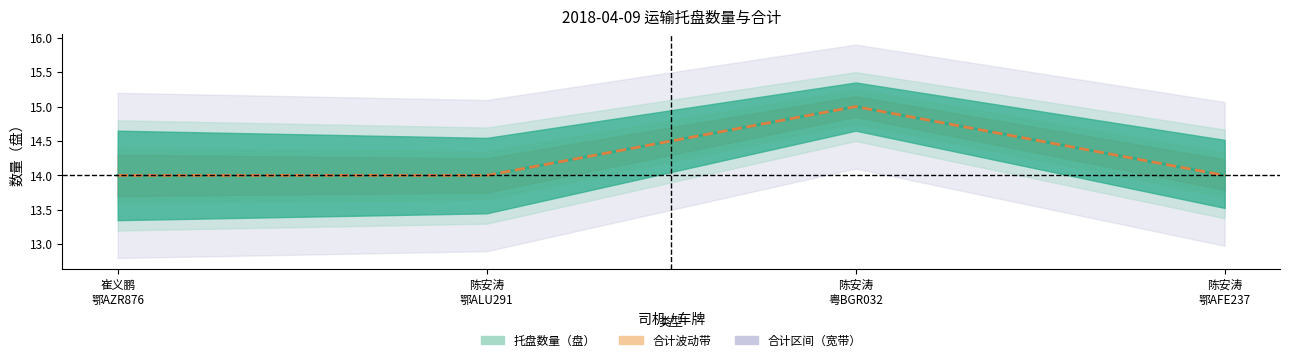

Which series has the widest spread of values?

托盘数量（盘）